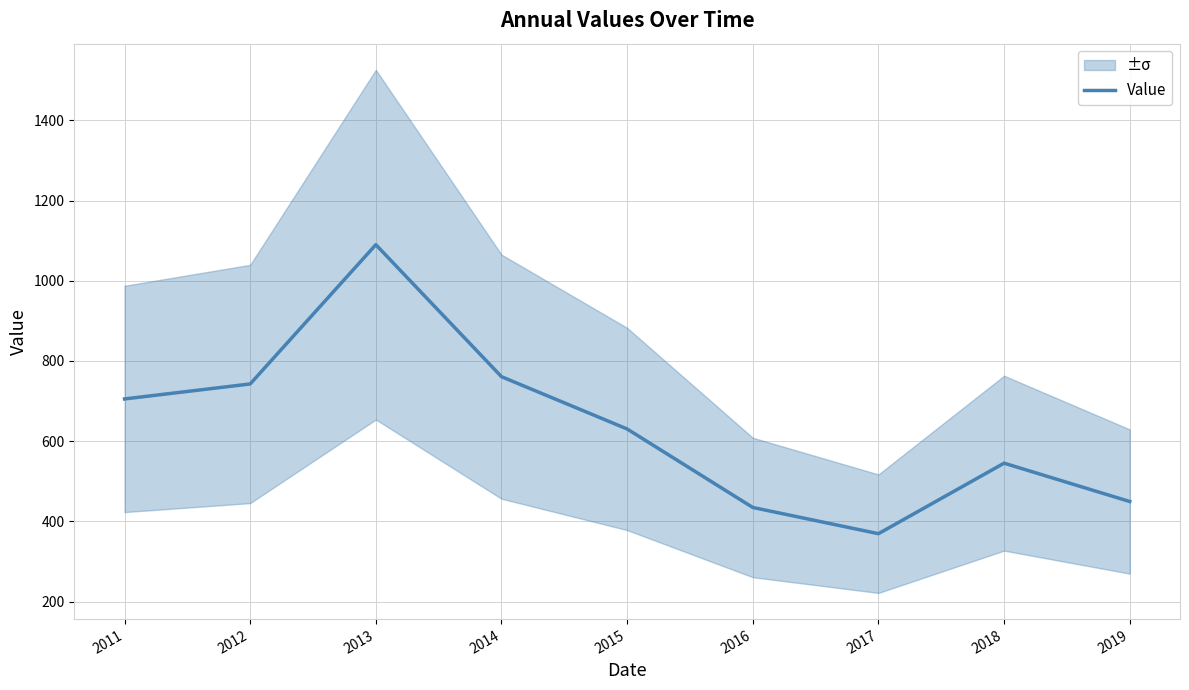

What is the ratio of the value at 2014 to the value at 2015?

1.2